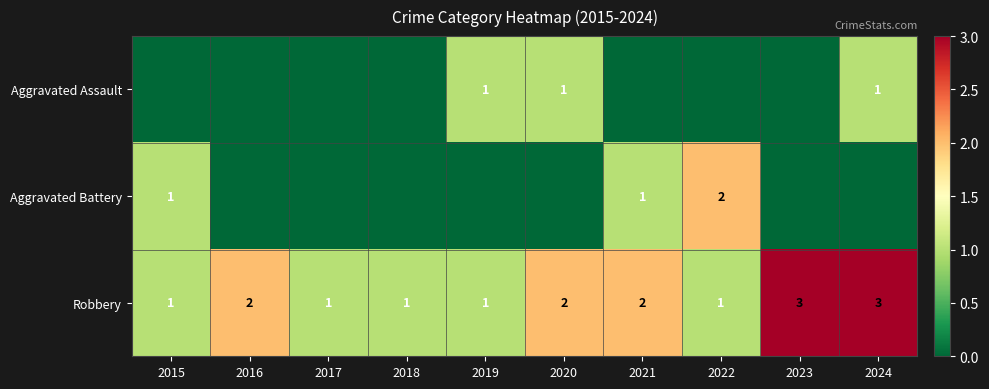

True or false: Robbery has a value of 3 at 2024.

True